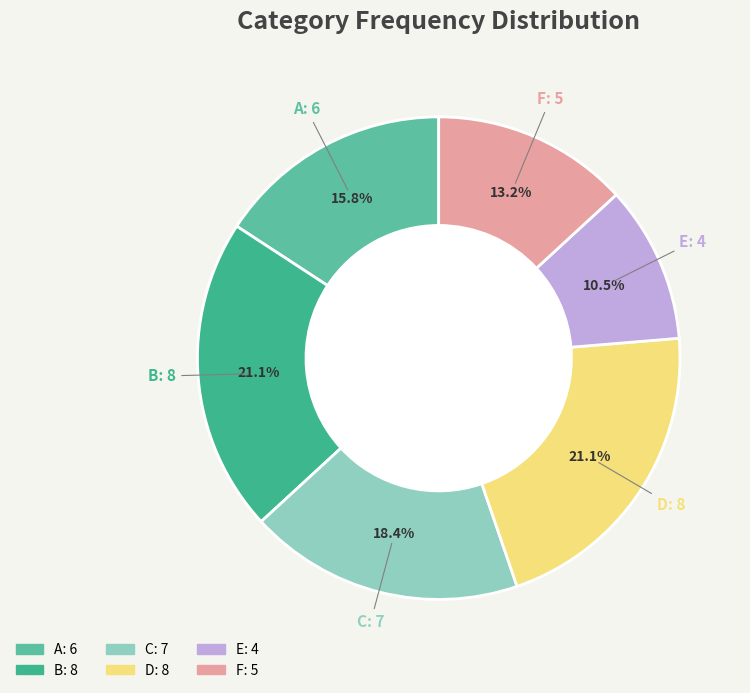

To the nearest percent, what is the average slice percentage?

17%